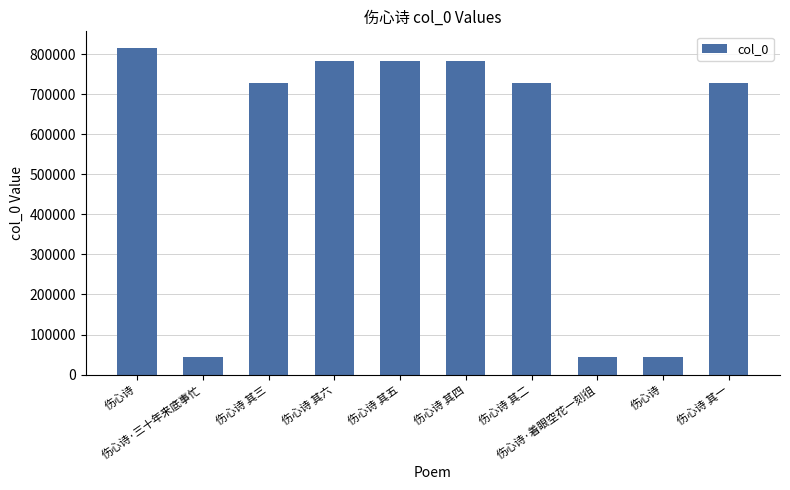

Rank the categories by value from lowest to highest.

伤心诗, 伤心诗·着眼空花一刻徂, 伤心诗·三十年来底事忙, 伤心诗 其三, 伤心诗 其二, 伤心诗 其一, 伤心诗 其四, 伤心诗 其五, 伤心诗 其六, 伤心诗